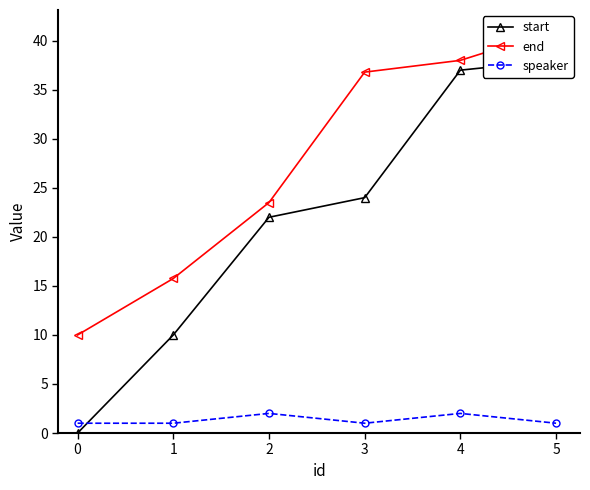

What is the spread (max minus min) of values at 5?

40.1